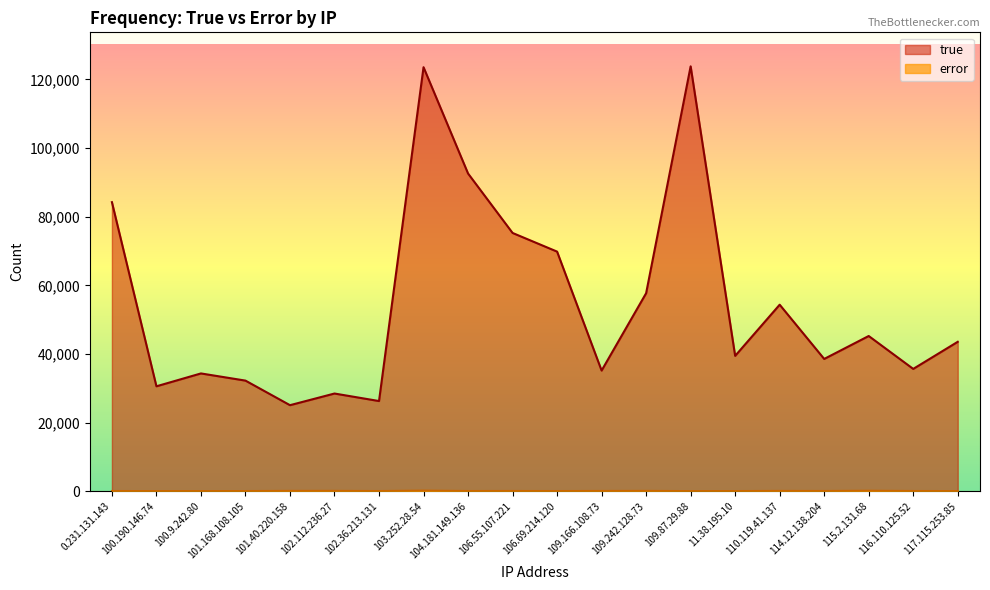

What is the spread (max minus min) of values at 115.2.131.68?

45087